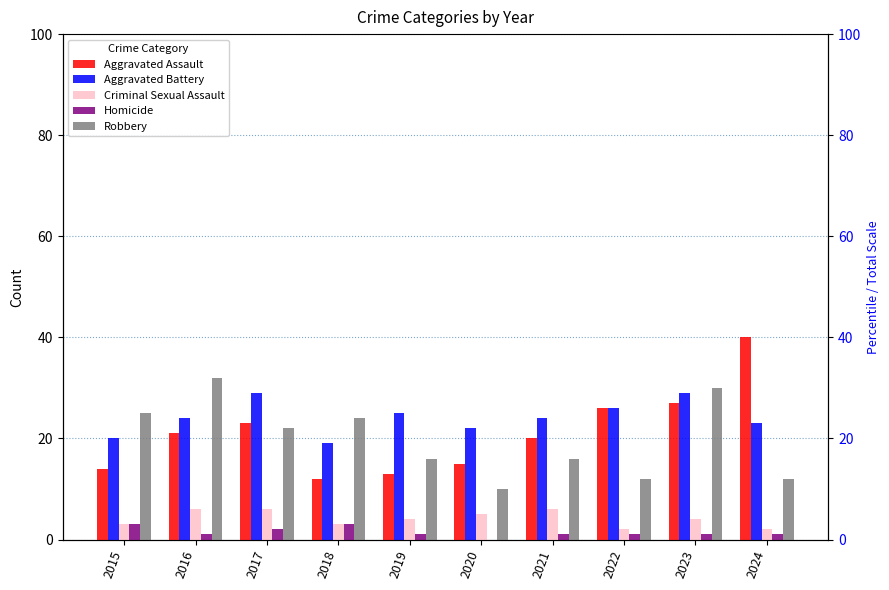

Is it true that Criminal Sexual Assault equals 2 at 2017?

False